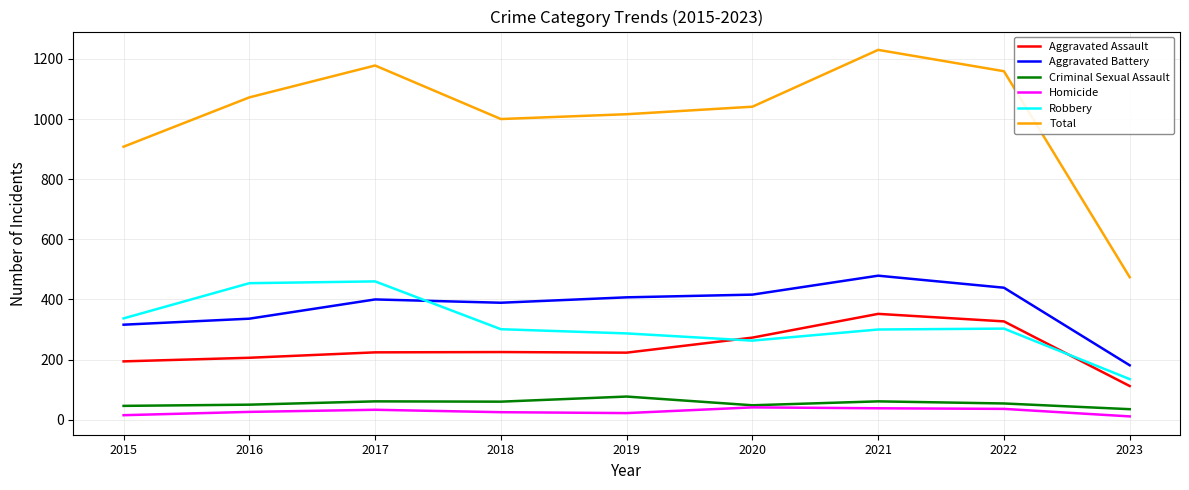

What are all the series names shown in the legend?

Aggravated Assault, Aggravated Battery, Criminal Sexual Assault, Homicide, Robbery, Total